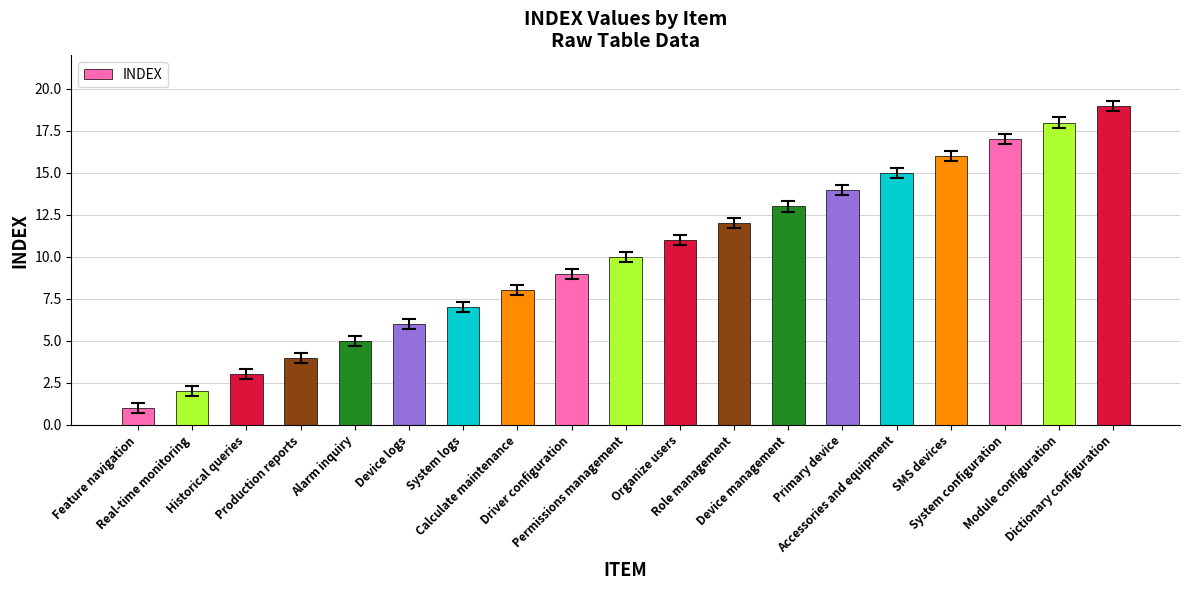

What is the minimum value shown in the chart?

1